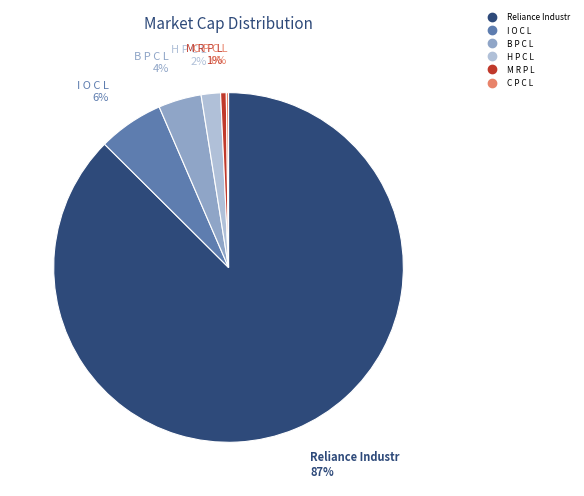

Is it true that H P C L is 16% of the pie?

False